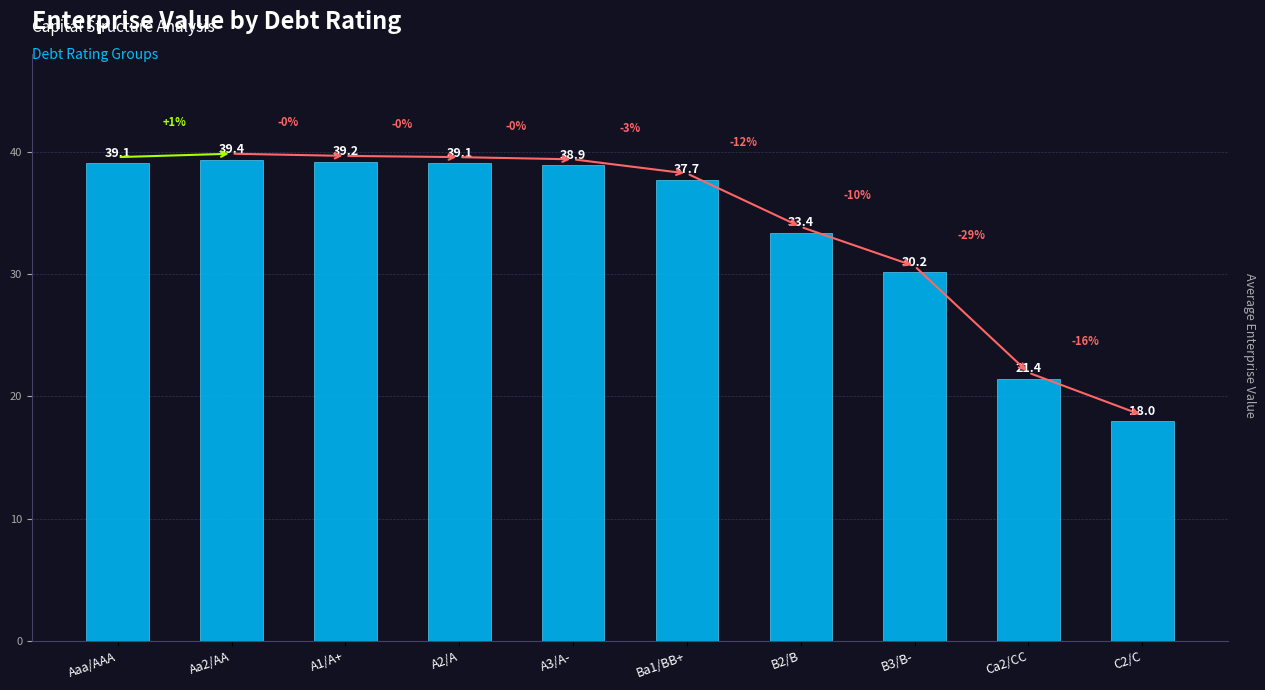

Reading left to right, what are all the values shown in this chart?

Aaa/AAA=39.1	Aa2/AA=39.4	A1/A+=39.2	A2/A=39.1	A3/A-=38.9	Ba1/BB+=37.7	B2/B=33.4	B3/B-=30.2	Ca2/CC=21.4	C2/C=18.0